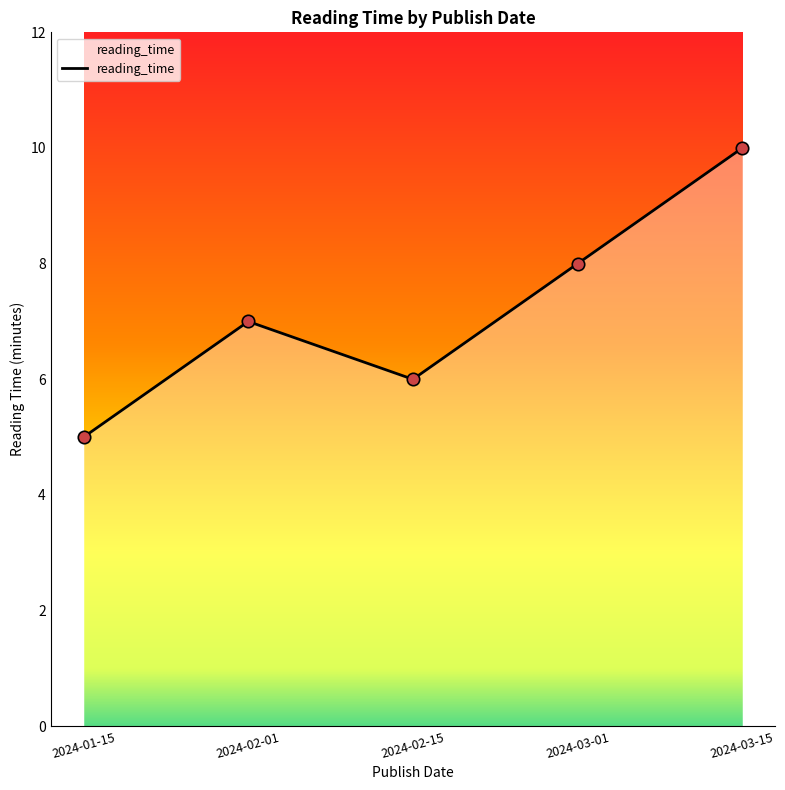

What is the change in value from 2024-01-15 to 2024-02-15?

+1